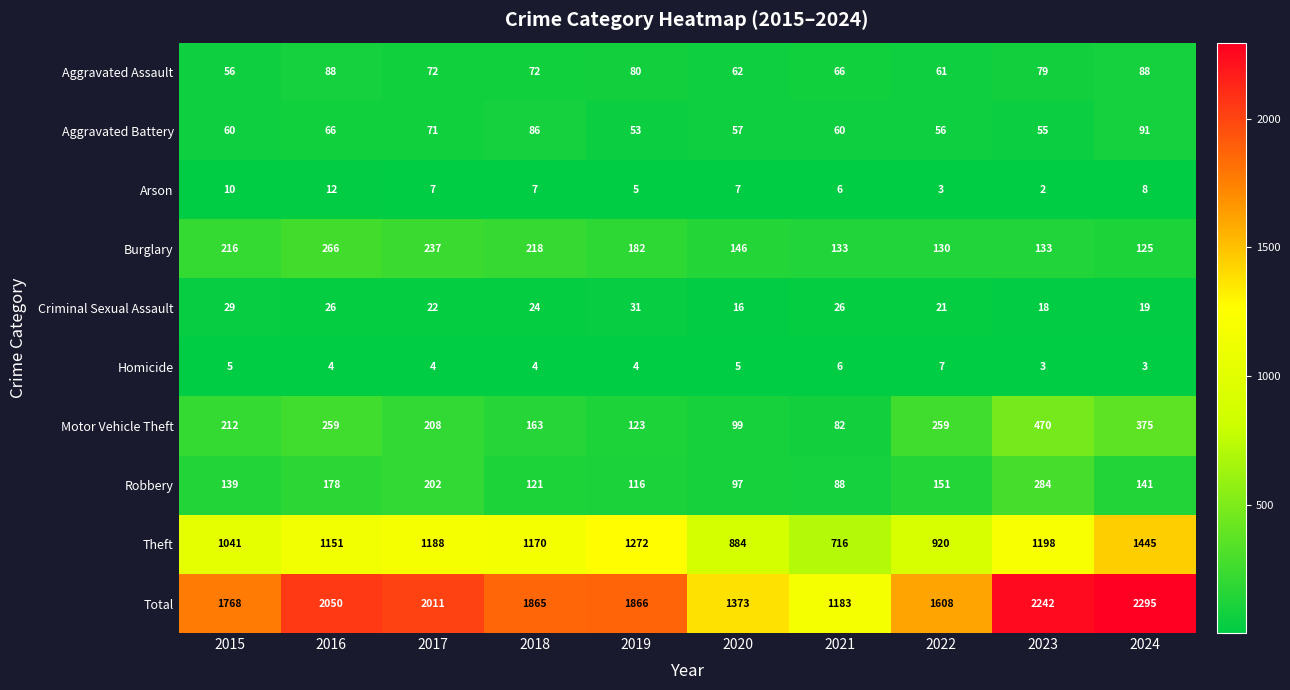

What value does the Robbery series have at 2020, to the nearest 5?

95